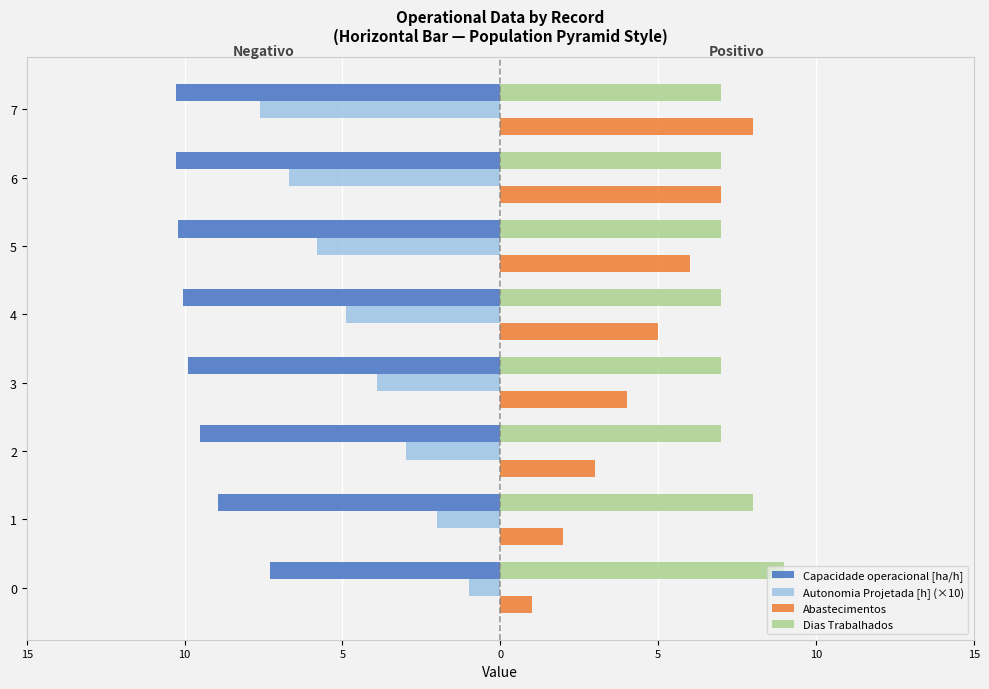

What are all the series names shown in the legend?

Capacidade operacional [ha/h], Autonomia Projetada [h] (×10), Abastecimentos, Dias Trabalhados